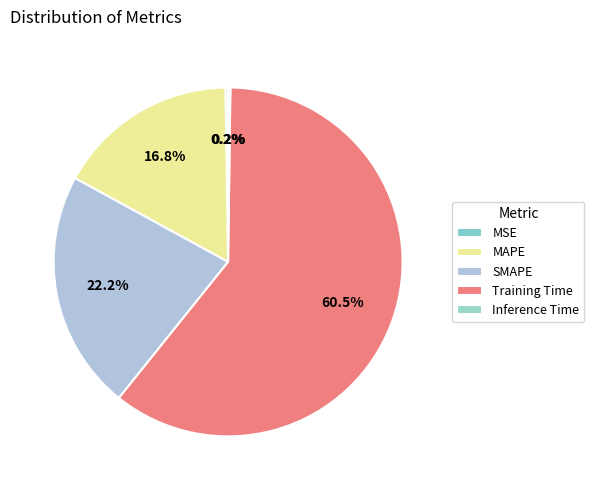

To the nearest percent, what is the difference between the MSE and MAPE slice percentages?

17%